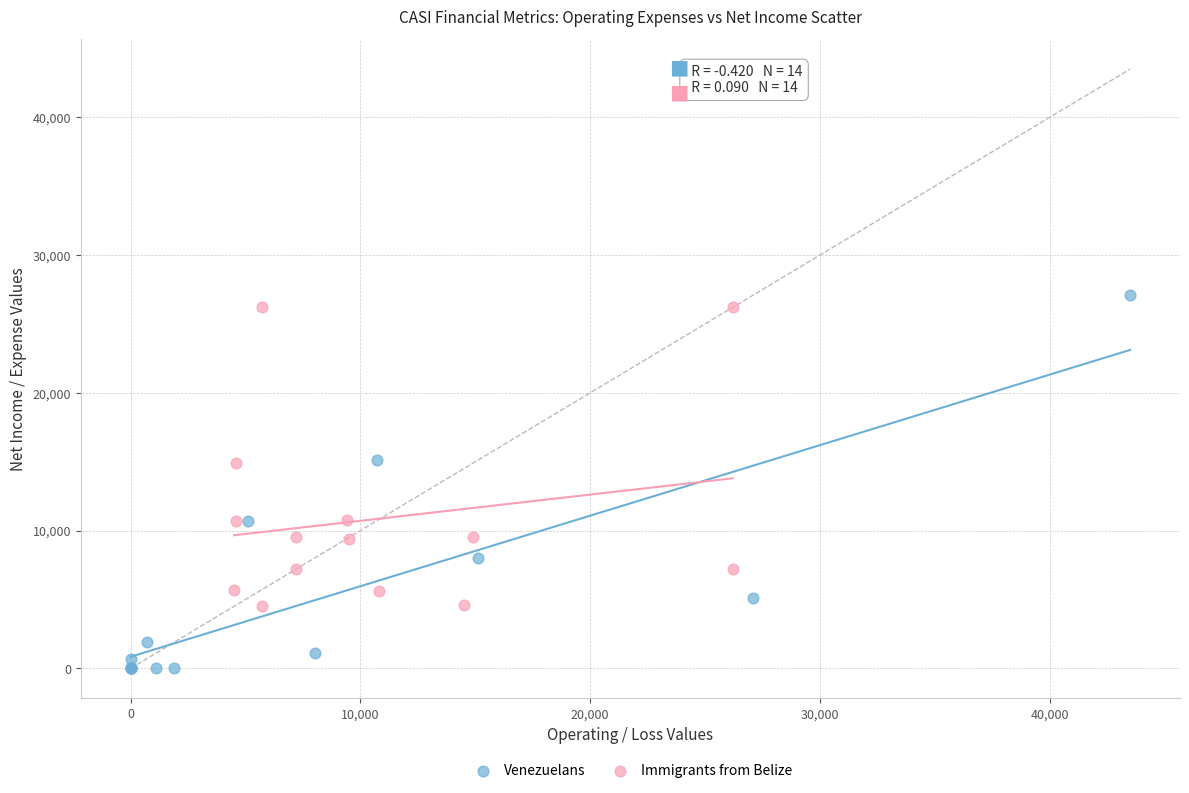

Which series has the largest Y range (max minus min)?

Venezuelans